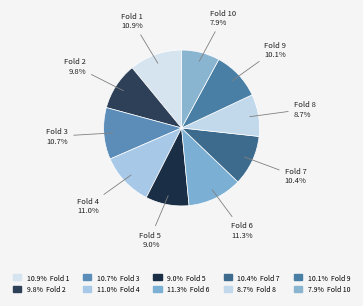

Which slice is the largest?

6